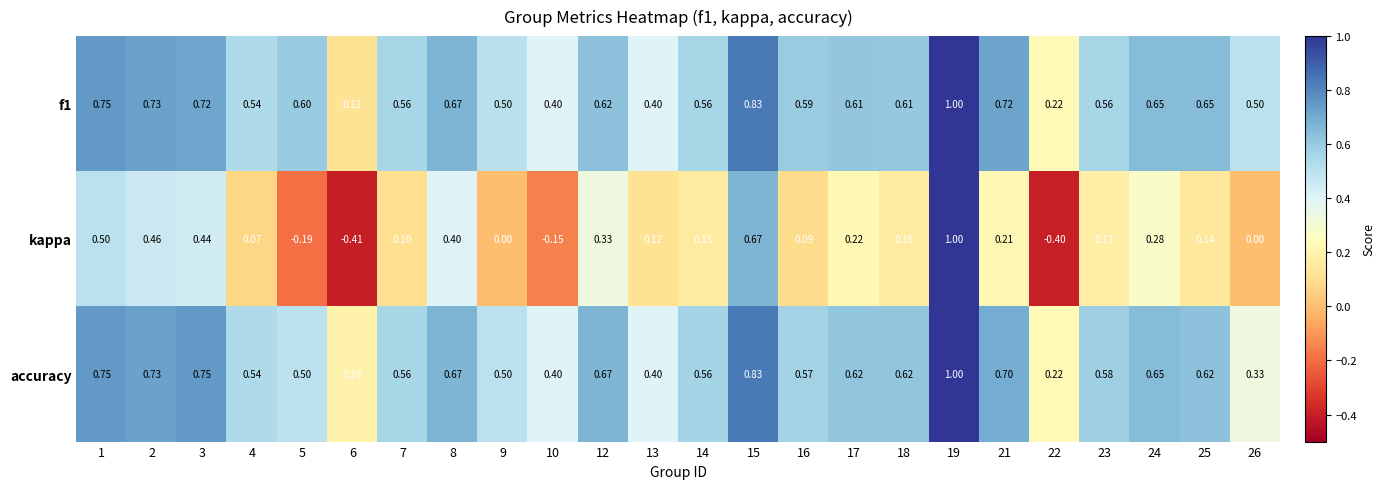

Between 3 and 12, which series saw the biggest shift?

kappa